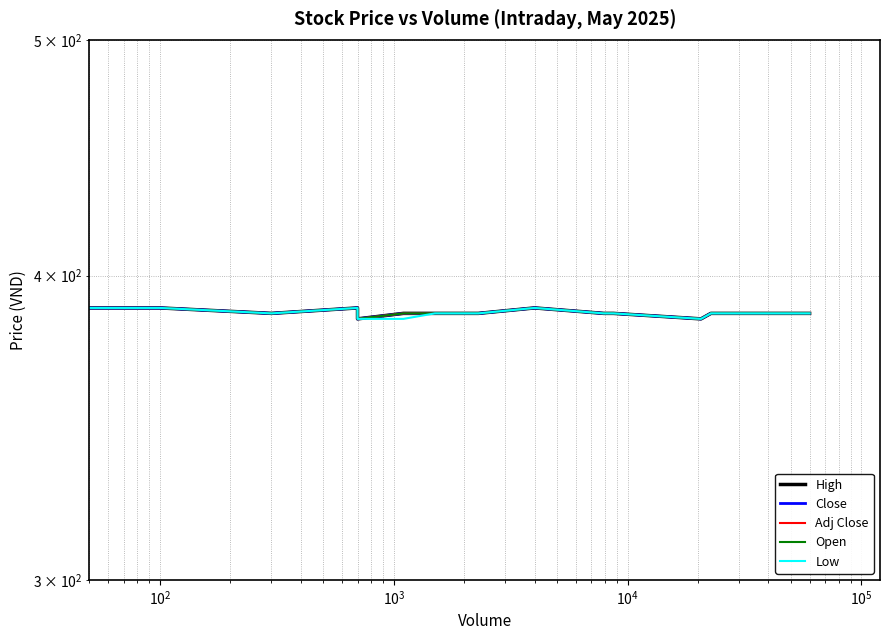

In Open, how many points are lower than both neighbors (excluding endpoints)?

4